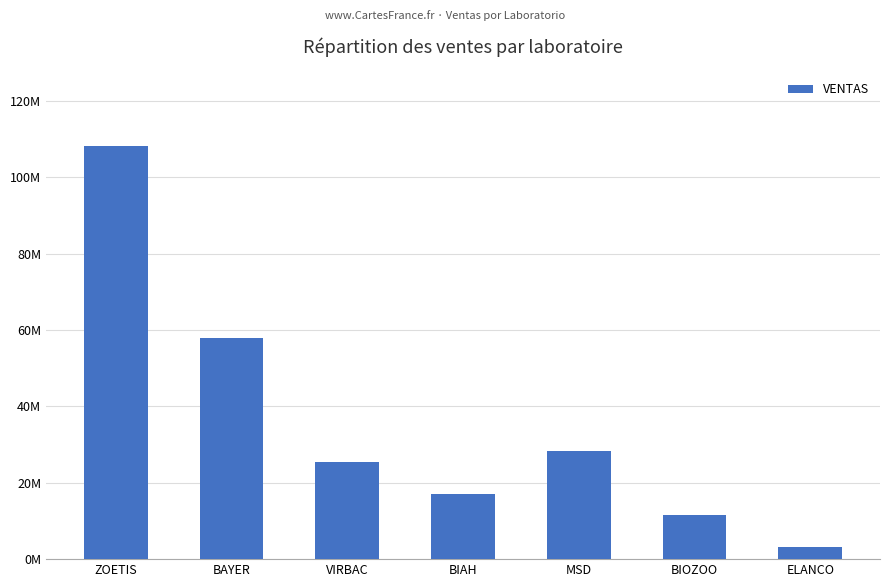

Are the bars horizontal?

No